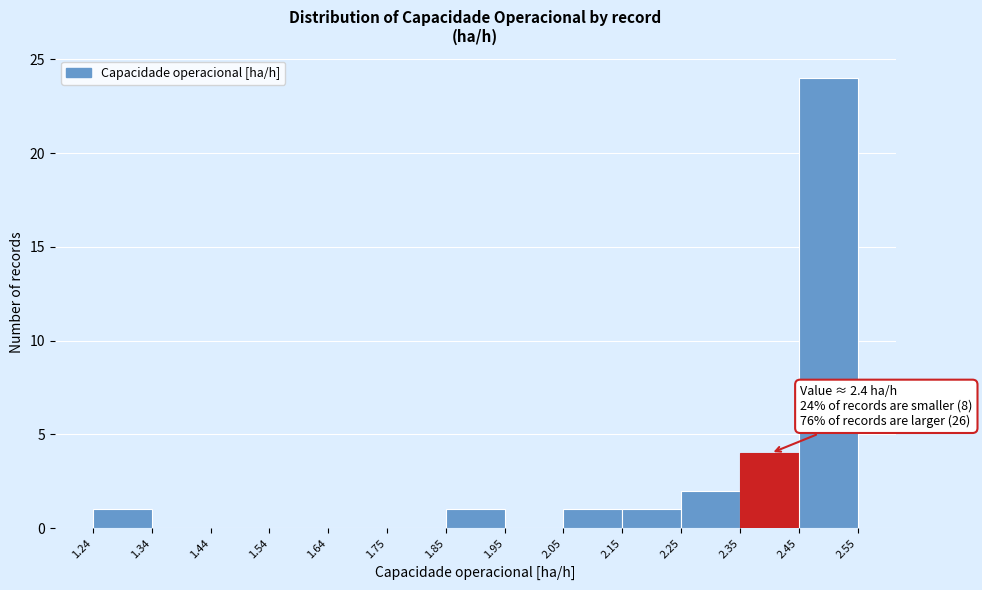

Which range on the x-axis has the tallest bar?

2.45 to 2.55